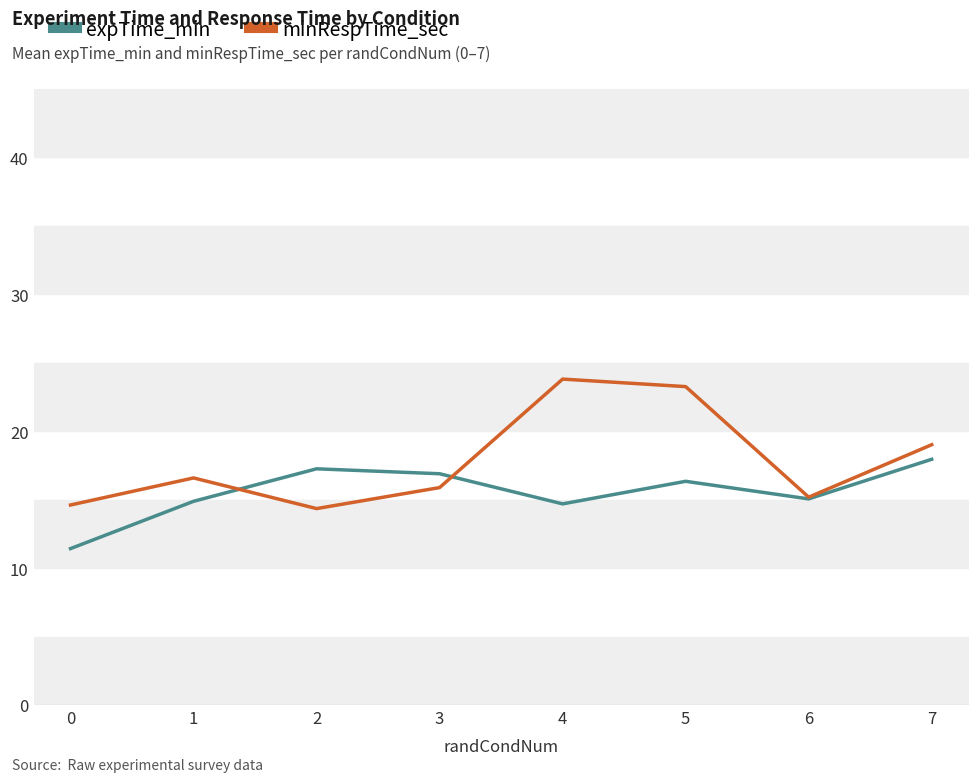

Read the expTime_min value at 3.

16.9